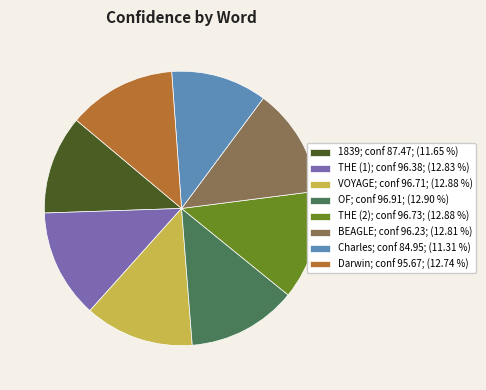

How many slices are in this pie chart?

8